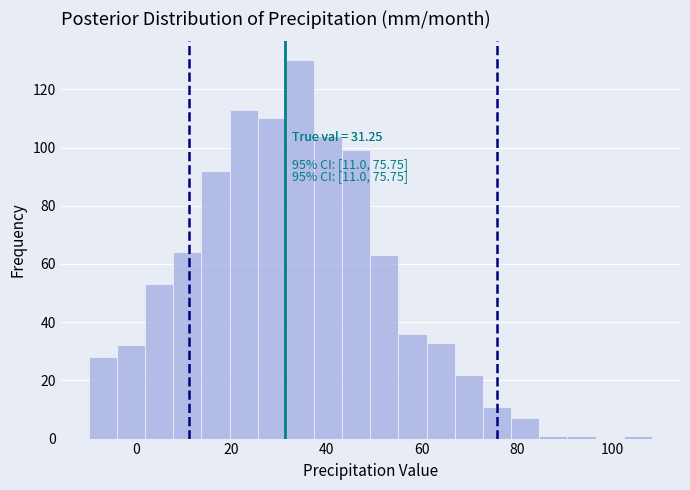

Read against the x-axis, roughly where is the centre of the tallest bar?

34